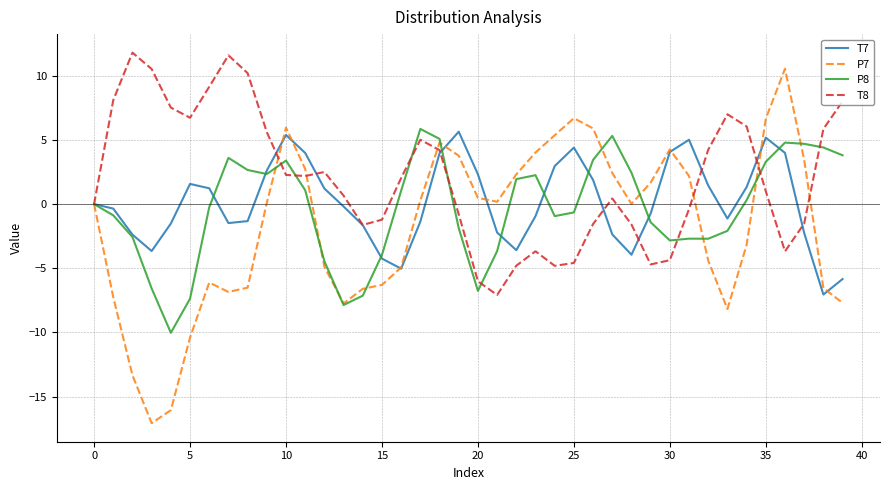

What are all the series names shown in the legend?

T7, P7, P8, T8